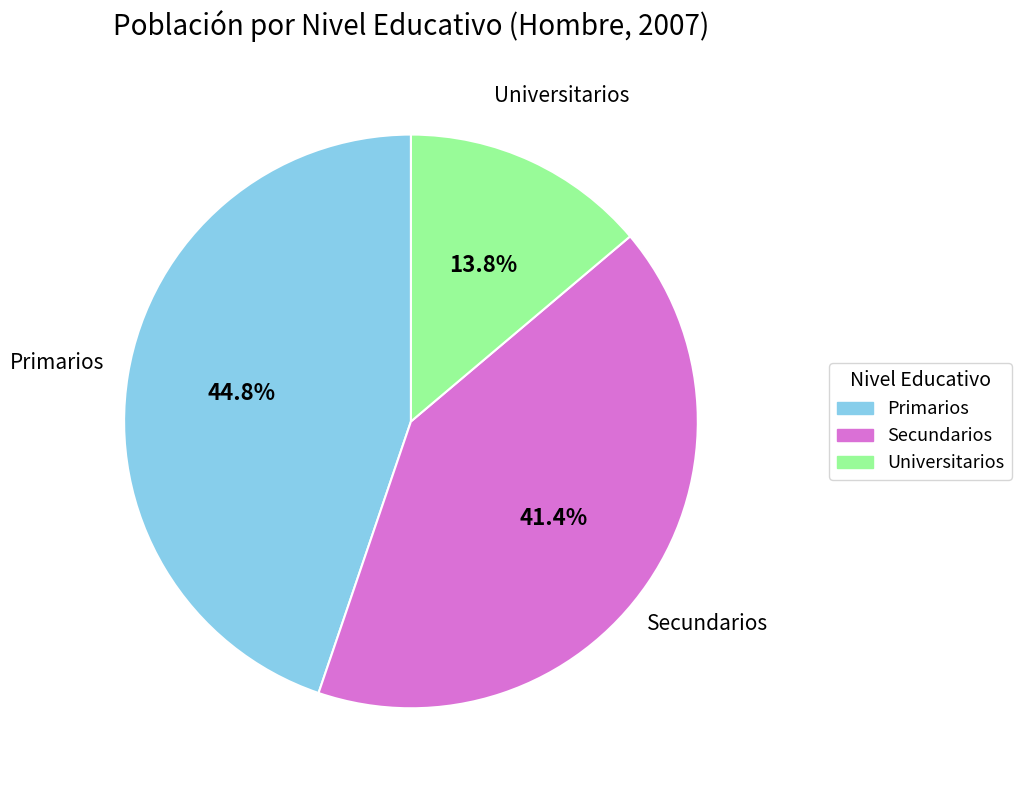

Approximately how many times larger is the value at Primarios compared to Secundarios?

1.1